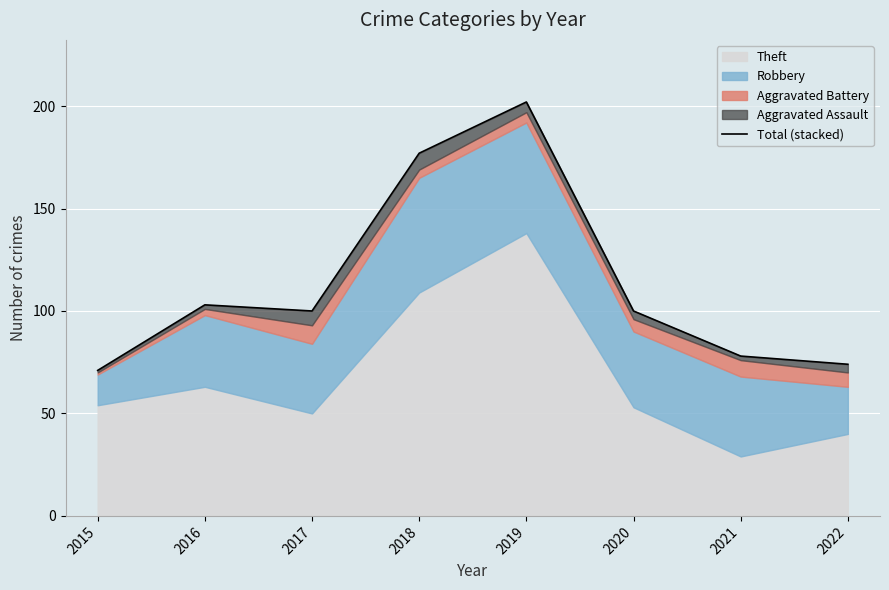

What is the maximum value shown in the chart?

202